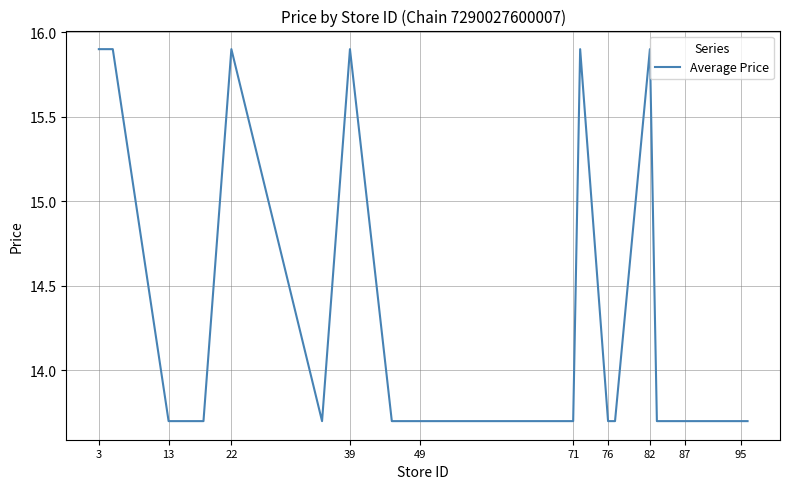

How many lines are shown in the chart?

1